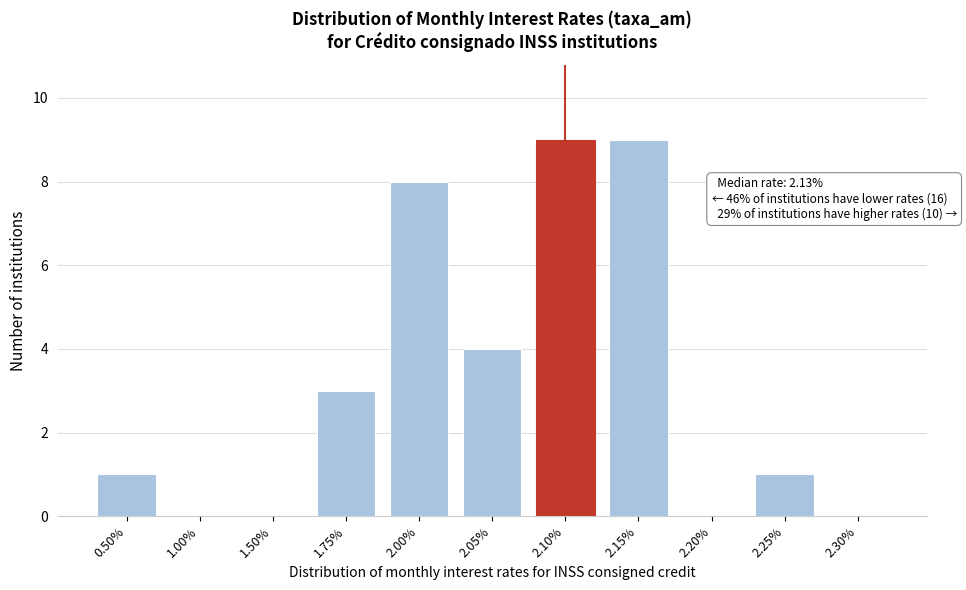

Reading right to left, what are all the values shown in this chart?

2.30%=0	2.25%=1	2.20%=0	2.15%=9	2.10%=9	2.05%=4	2.00%=8	1.75%=3	1.50%=0	1.00%=0	0.50%=1